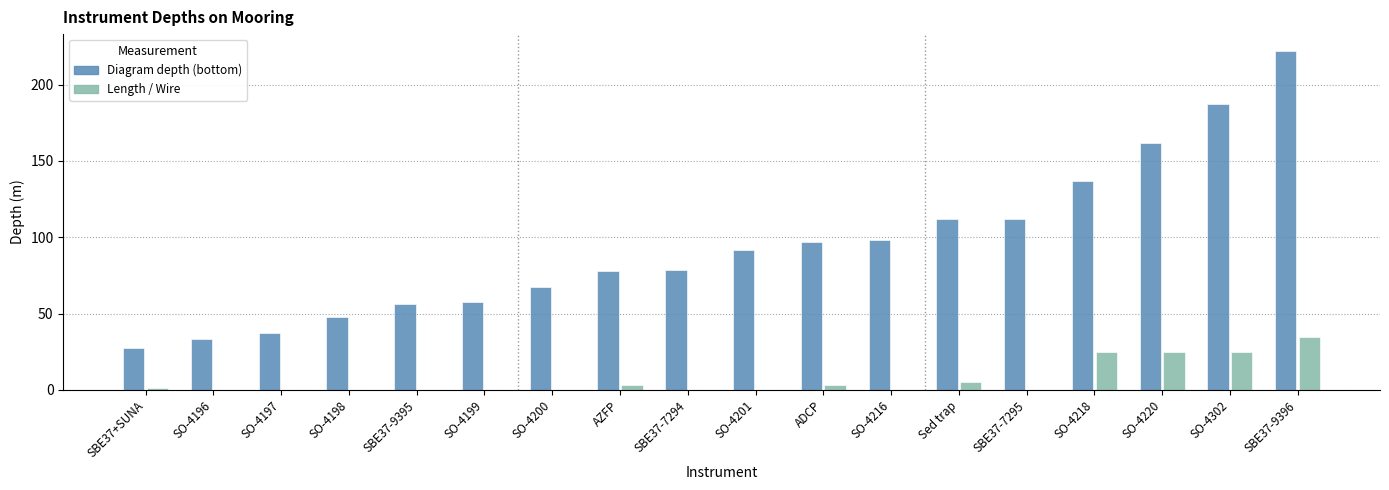

What are all the series names shown in the legend?

Diagram depth (bottom), Length / Wire